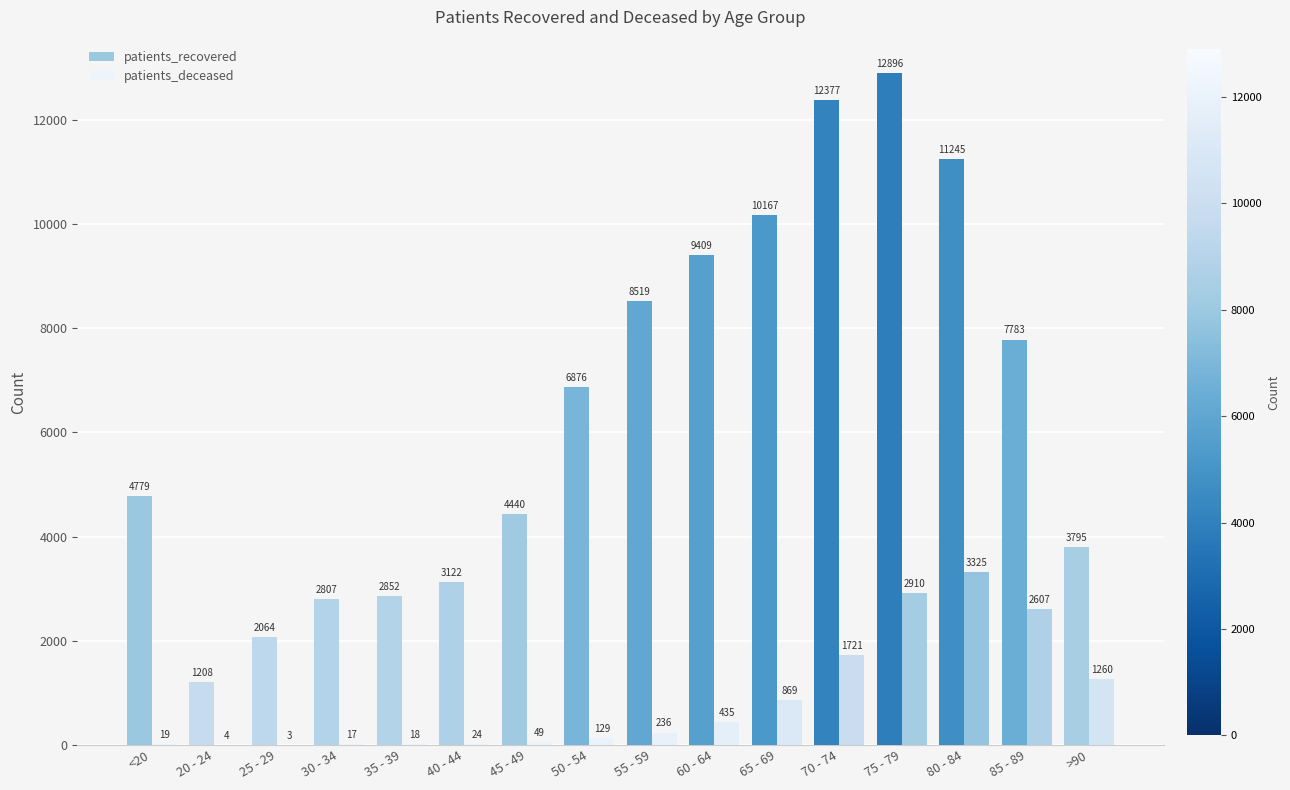

What is the sum of all patients_deceased values?

13626